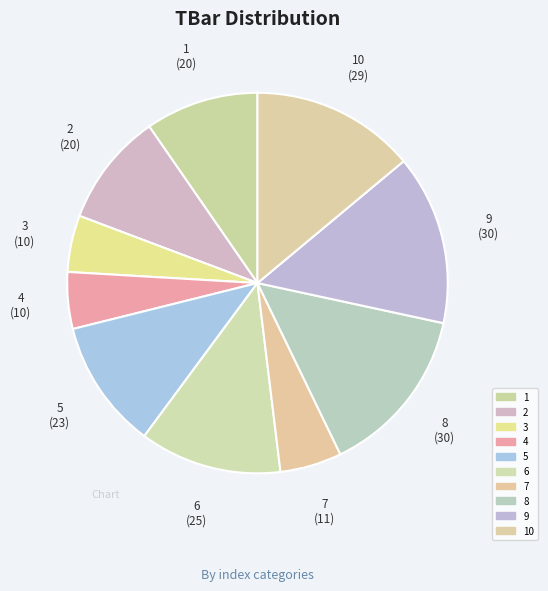

Approximately how many times larger is the value at 3 compared to 2?

0.5